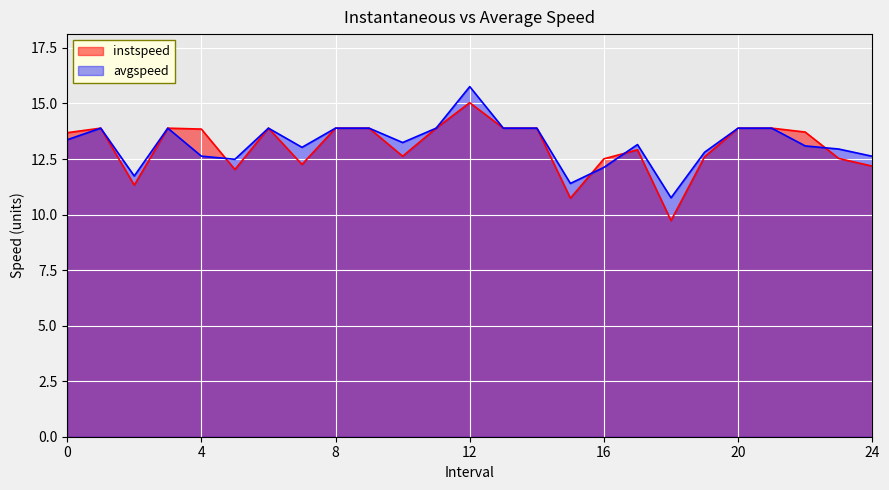

After their last crossing, which series has the higher values: instspeed or avgspeed?

avgspeed